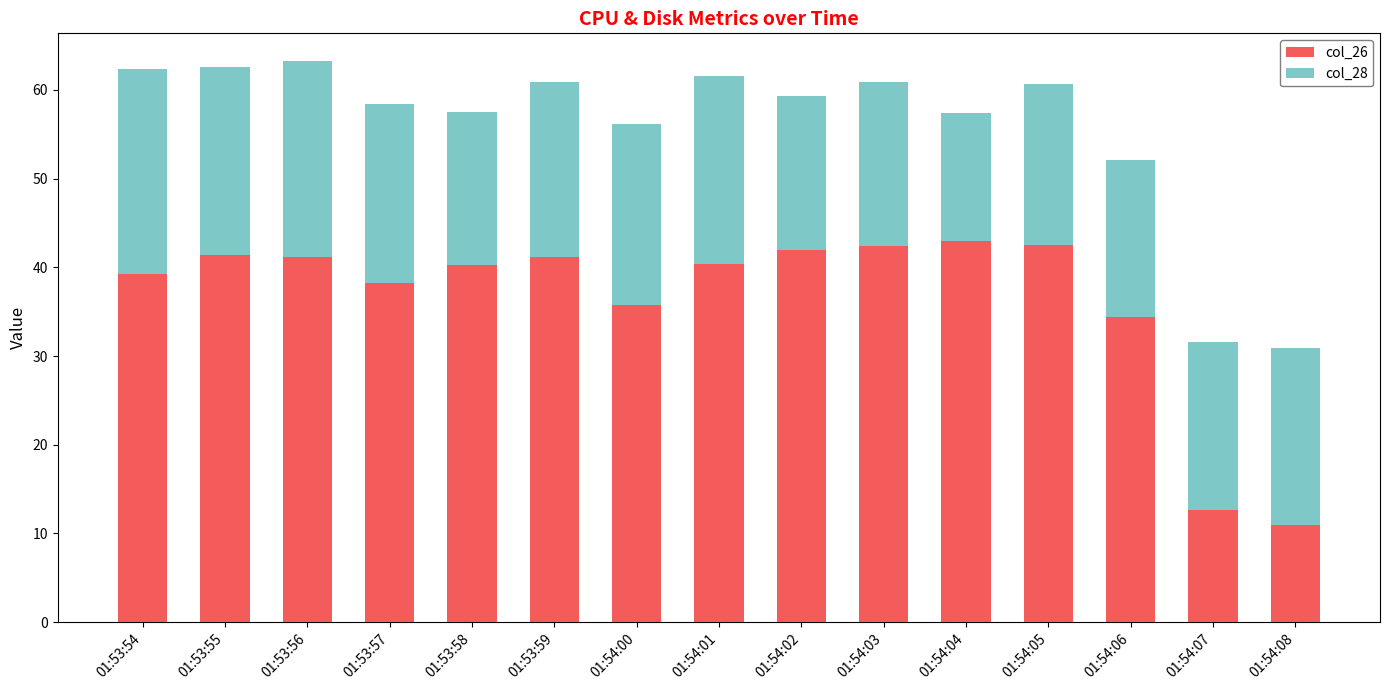

What is the total value across all series at 01:54:03?

60.9